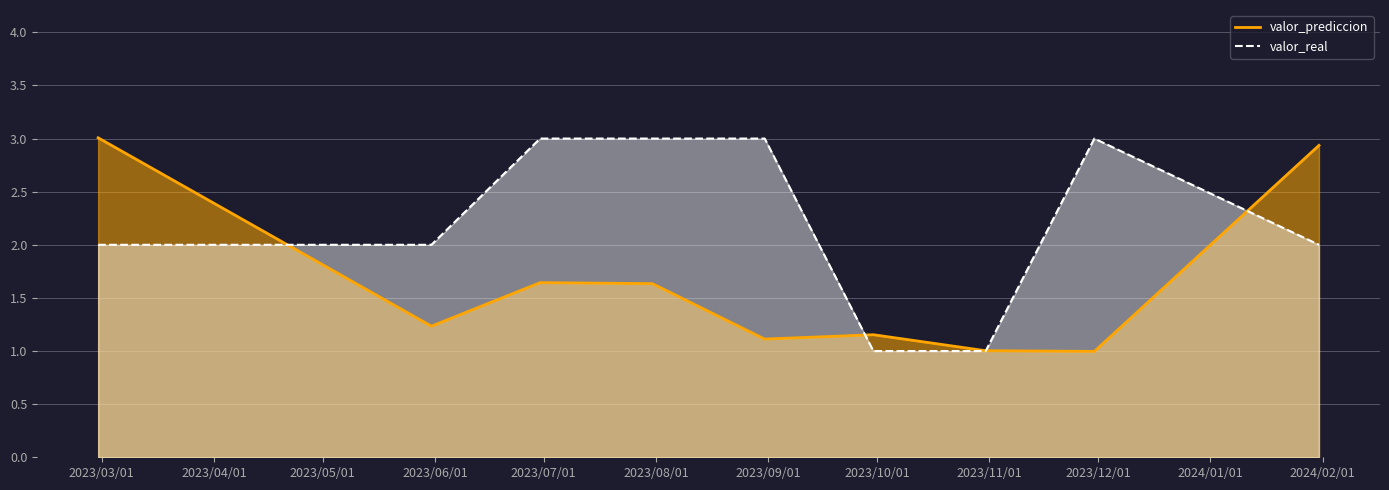

Which series has the largest total across all categories?

valor_real